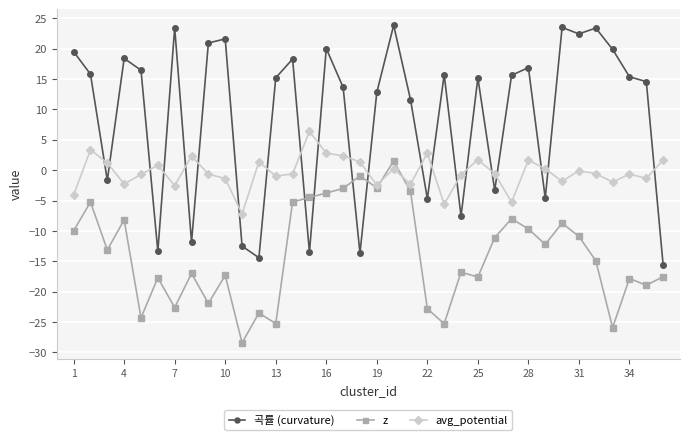

What is the value of the avg_potential point at the 7th from the left?

-2.5